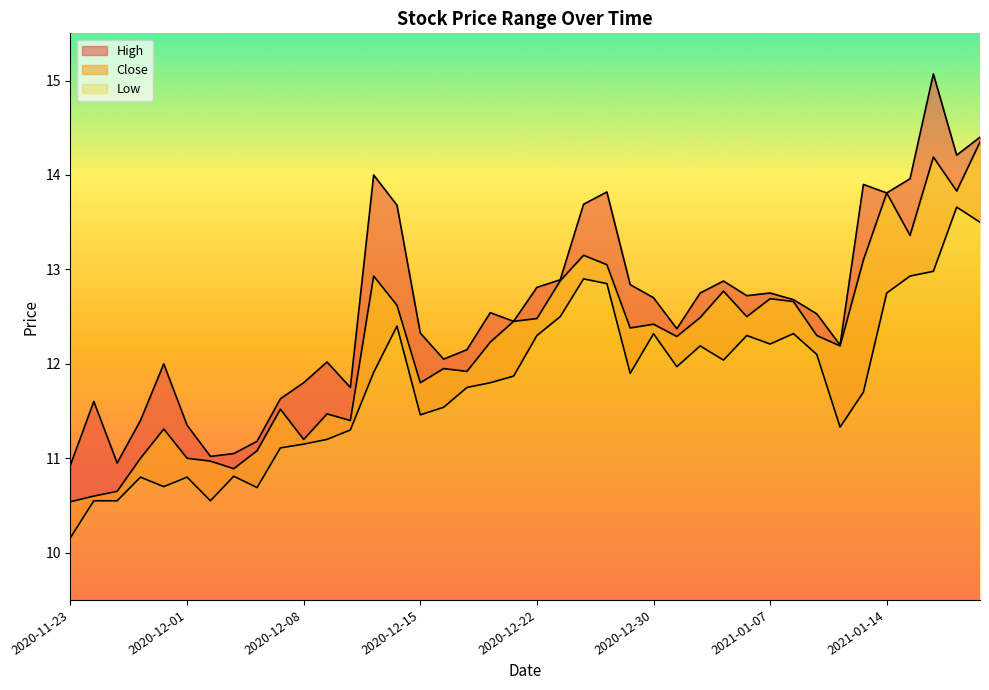

At which category does High reach its first local peak?

2020-11-24